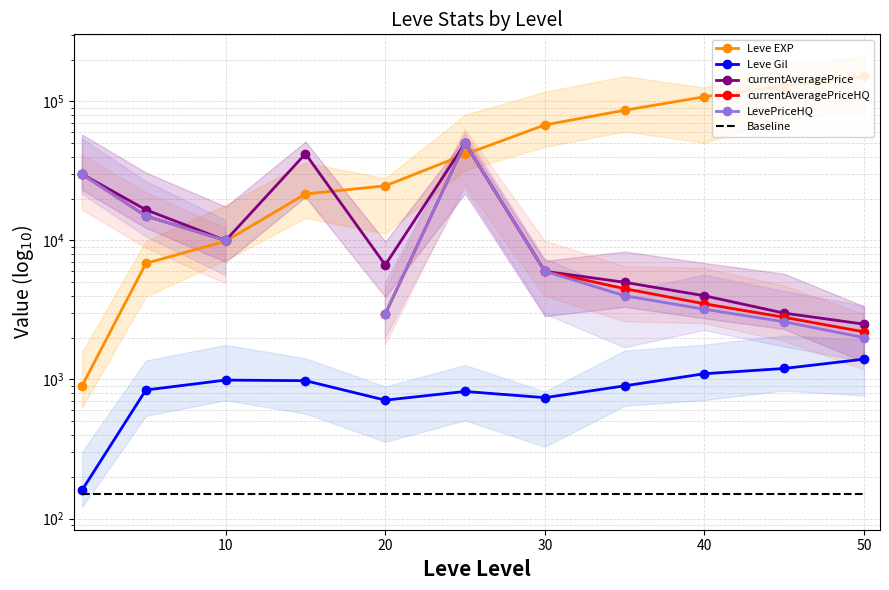

What is the minimum value shown in the chart?

150.0